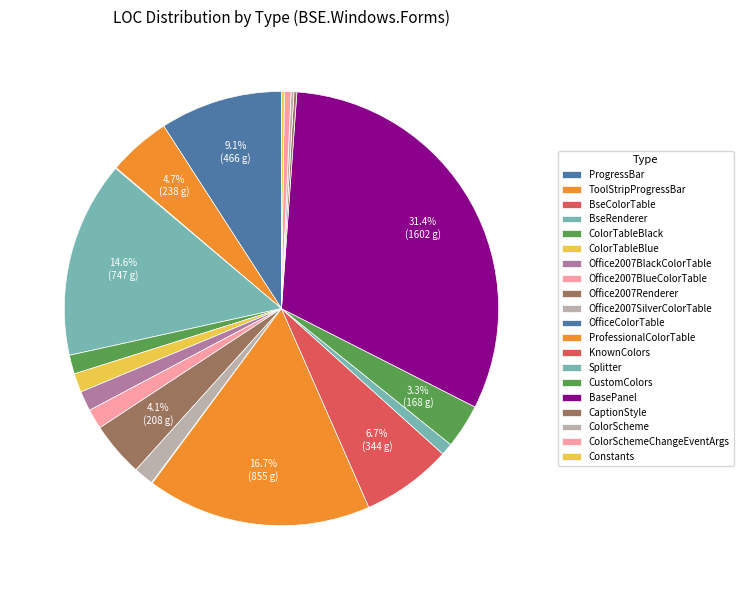

The Office2007BlackColorTable slice represents 1% of the pie. True or false?

True